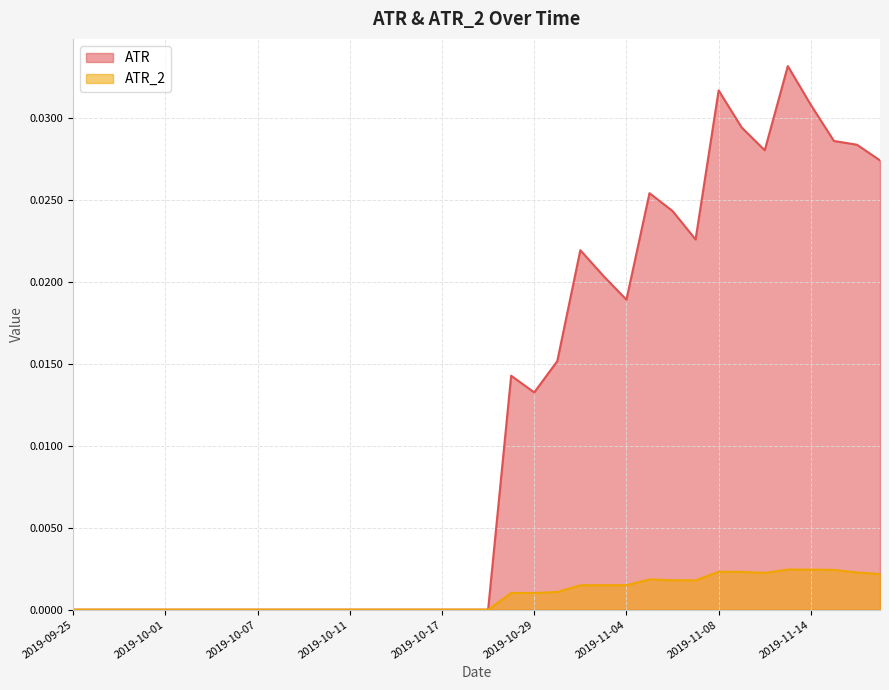

How many data points in ATR are above 0?

17